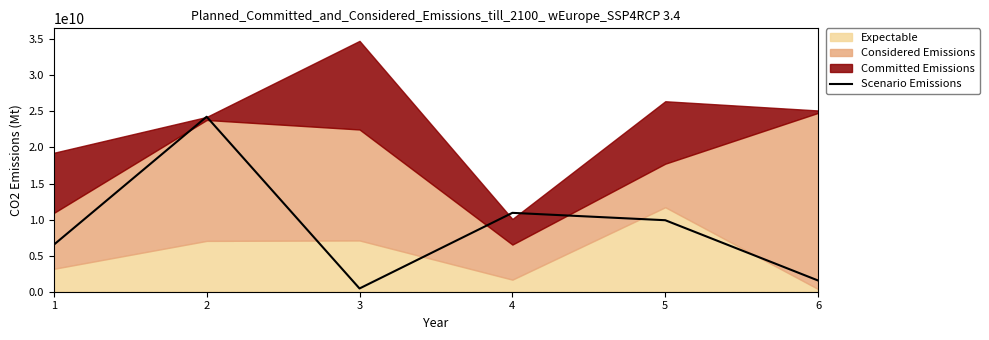

What is the value of the 3rd point from the left?

450000000